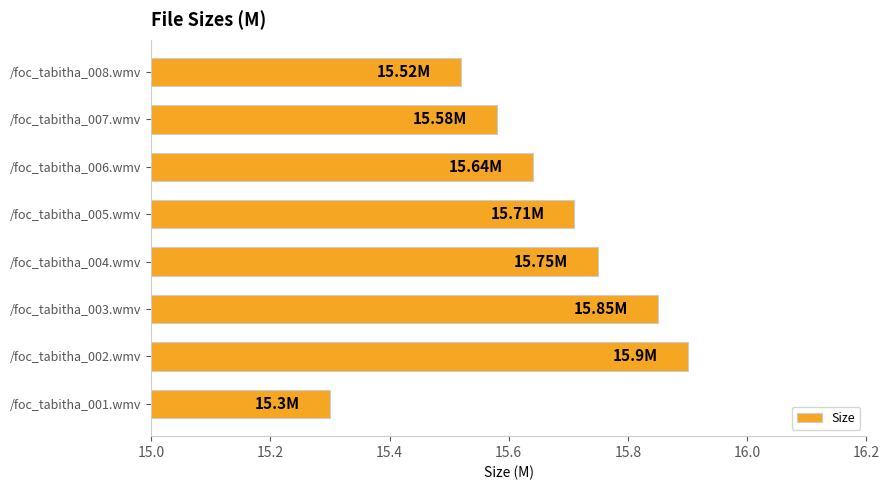

At which category does the chart reach its peak across all series?

/foc_tabitha_002.wmv